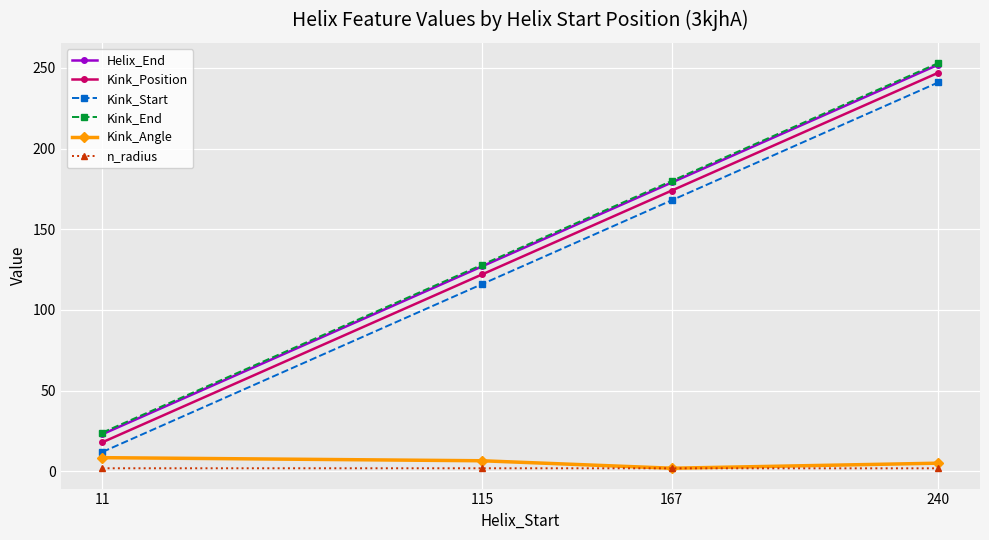

What is the value of the Kink_Start point at the 2nd from the left?

116.0